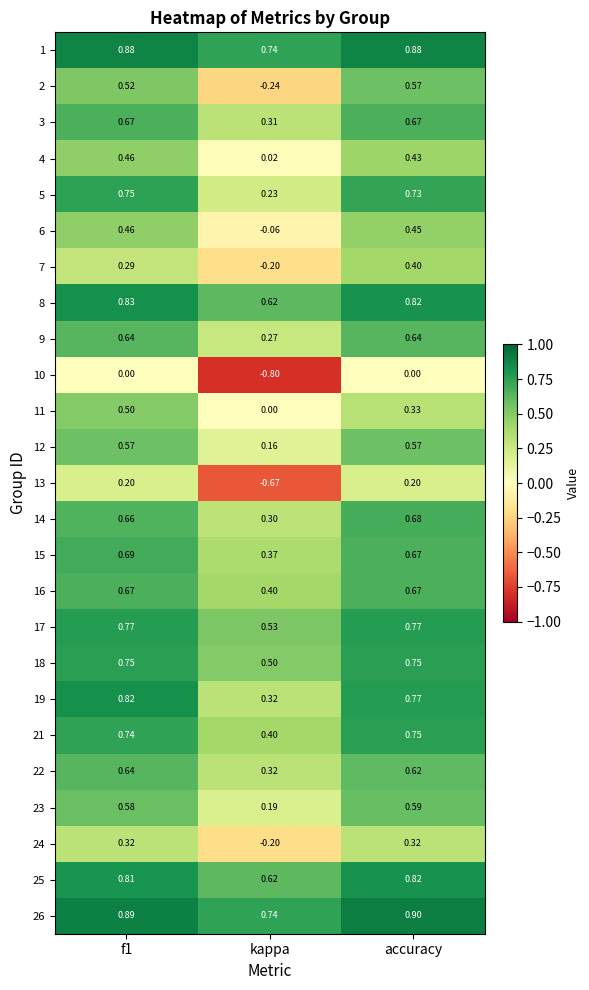

Which category has the lowest value across all series?

kappa